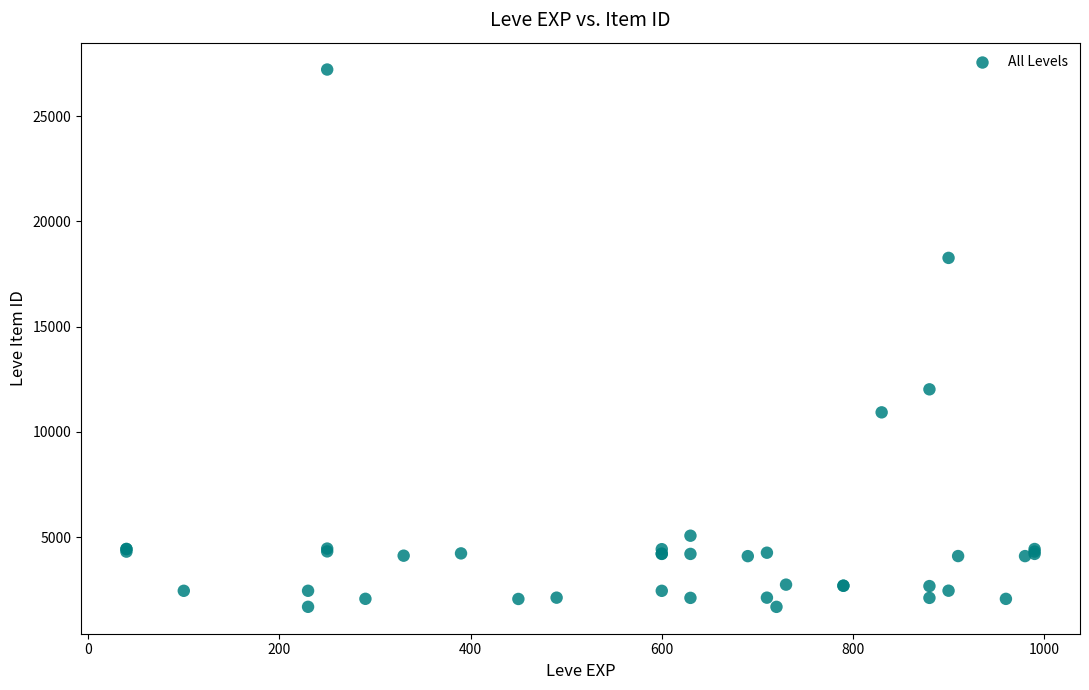

What Y value in the scatter plot is closest to 14448?

12018